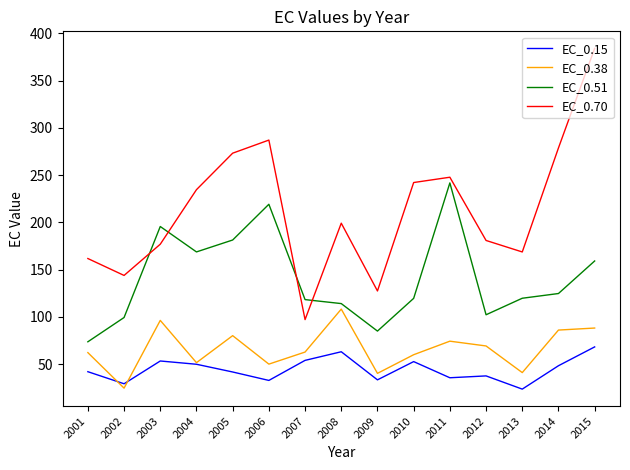

True or false: EC_0.15 and EC_0.51 cross at least once.

False